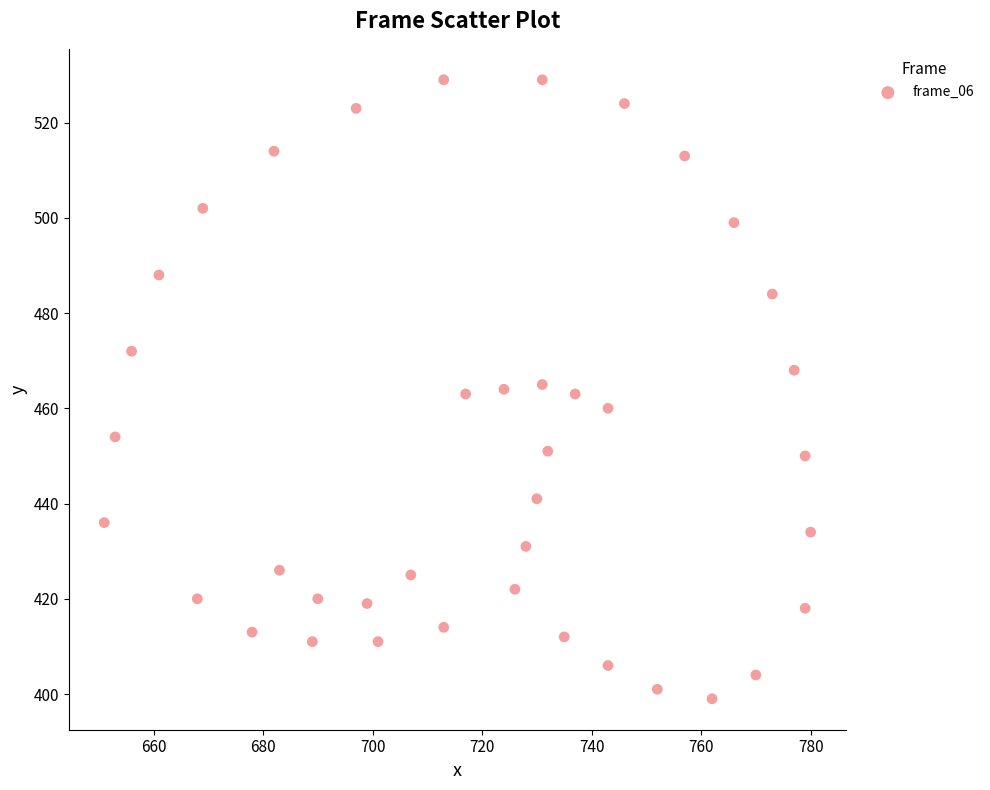

What is the range of Y values (max minus min)?

130